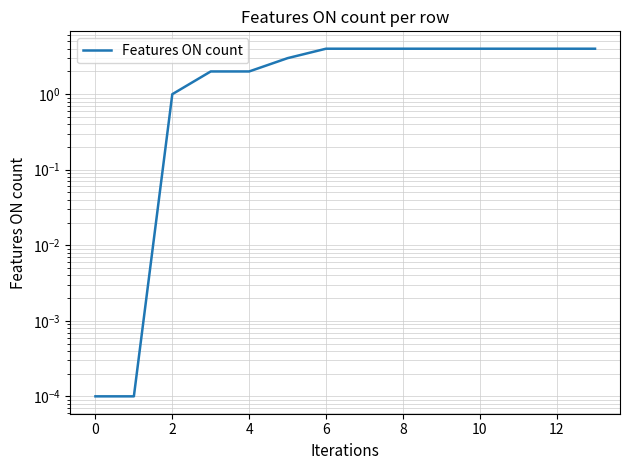

What is the difference between the maximum and minimum values?

4.0